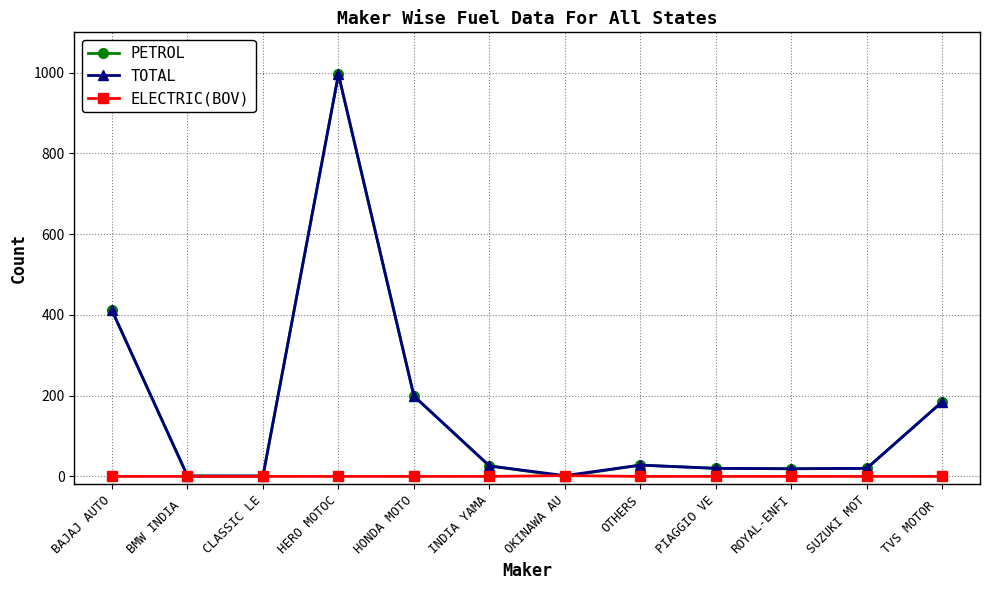

At which category is the sum across all series the highest?

HERO MOTOC